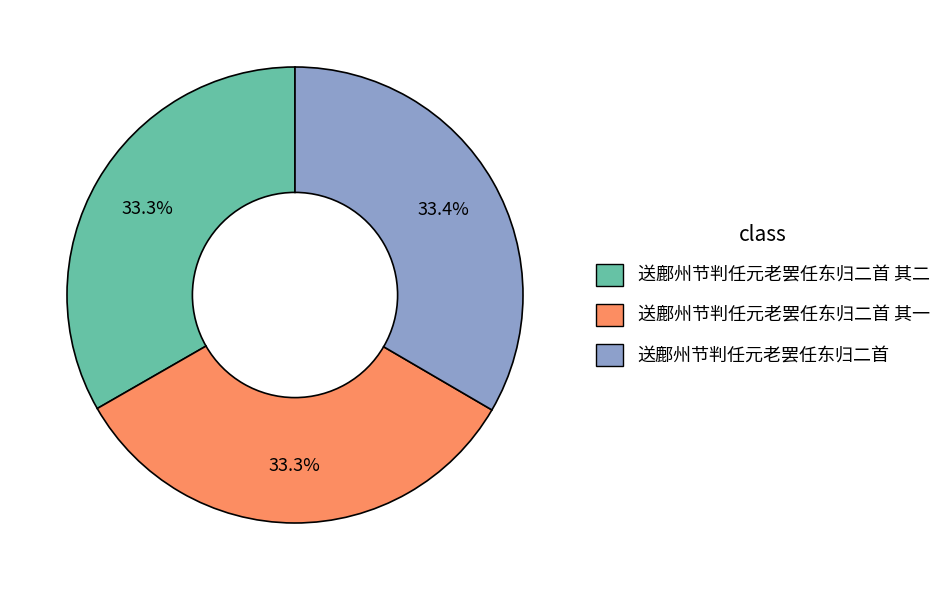

Approximately how many times larger is the value at 送鄜州节判任元老罢任东归二首 compared to 送鄜州节判任元老罢任东归二首 其一?

1.0